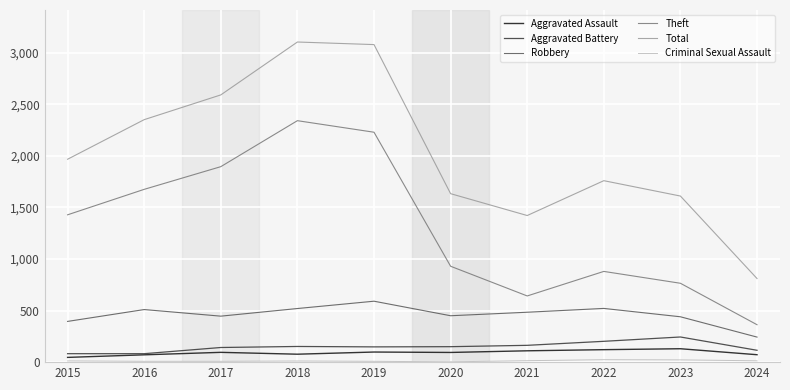

The Total series shows 1760 at 2022. True or false?

True